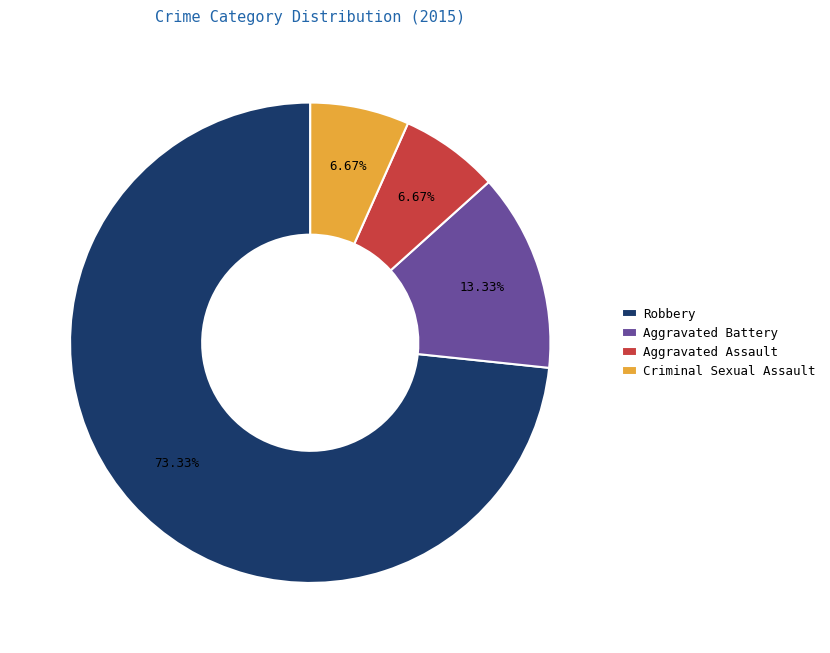

How many slices are in this pie chart?

4